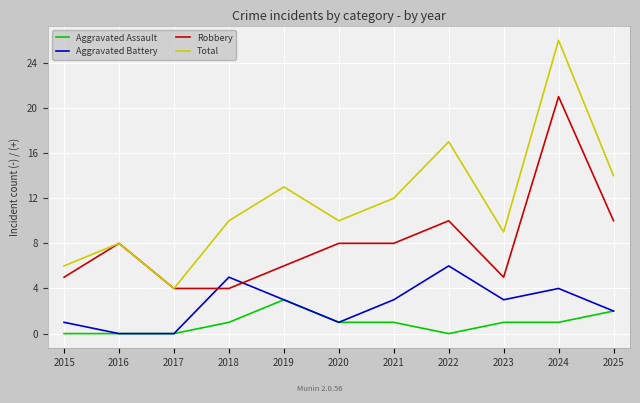

How many Aggravated Battery values are between 1 and 4?

7